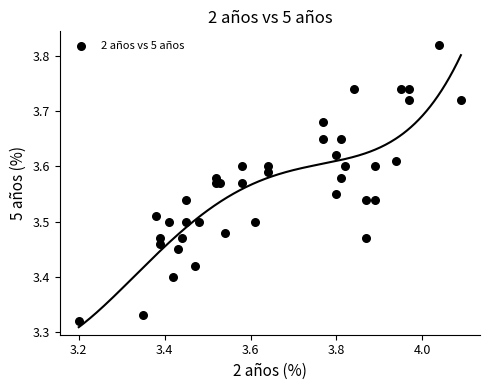

What is the range of X values (max minus min)?

0.9